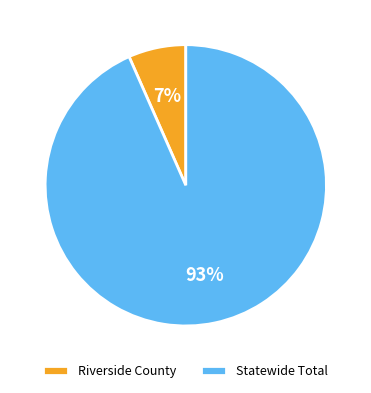

To the nearest percent, what portion does Riverside County represent?

7%